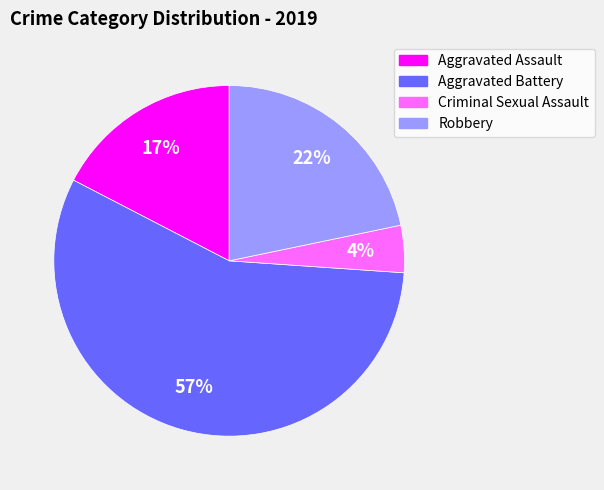

Combined, do Aggravated Battery and Criminal Sexual Assault account for over 50%?

Yes